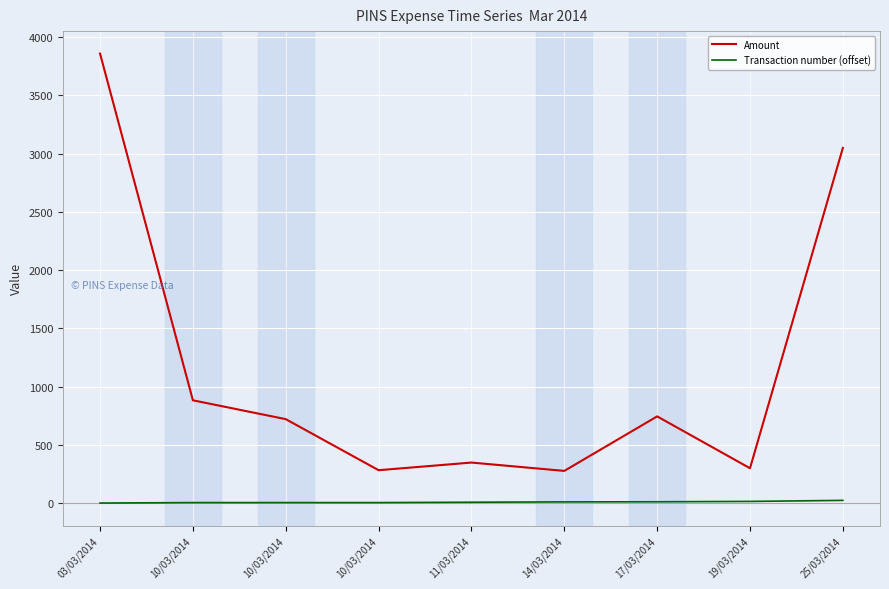

What is the difference between the Transaction number (offset) values at 19/03/2014 and 14/03/2014?

4.0